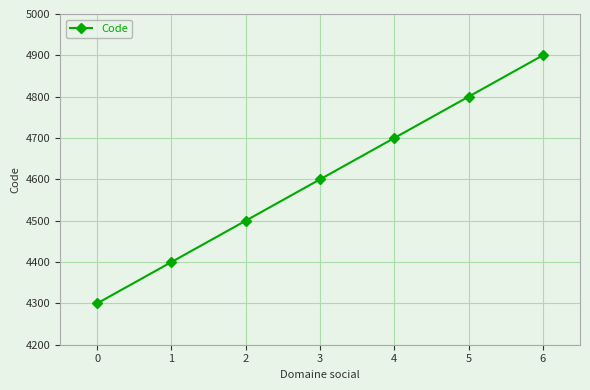

Count the number of categories in the chart.

7